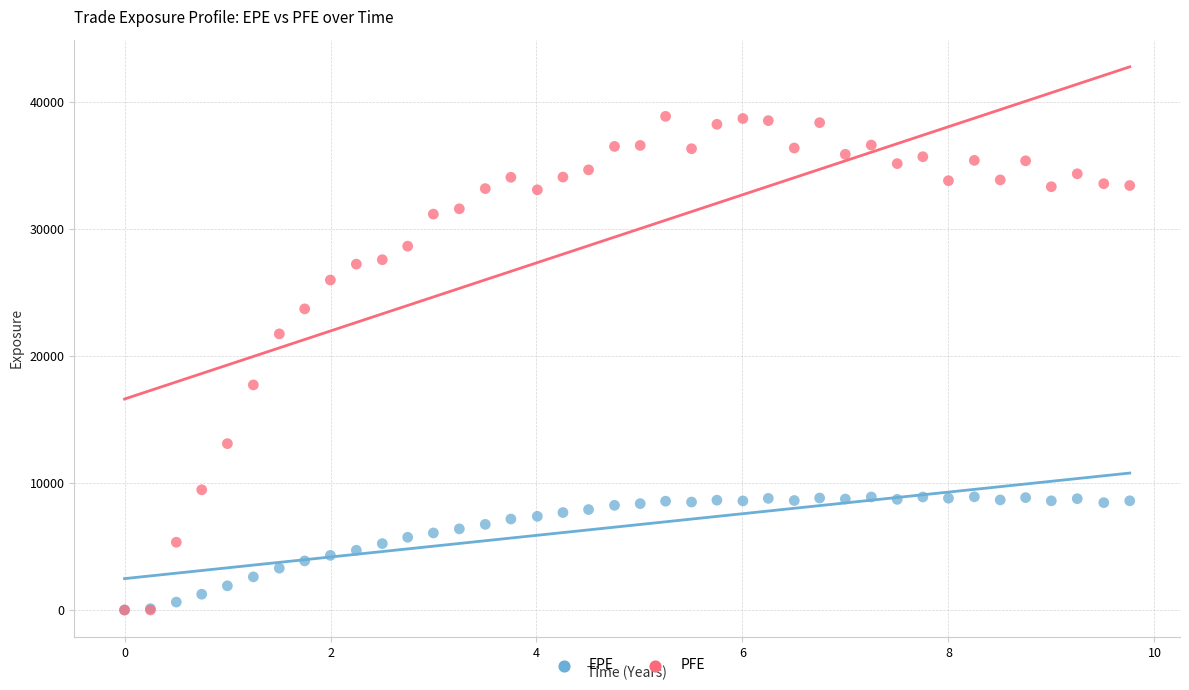

Which series reaches the maximum Y coordinate?

PFE